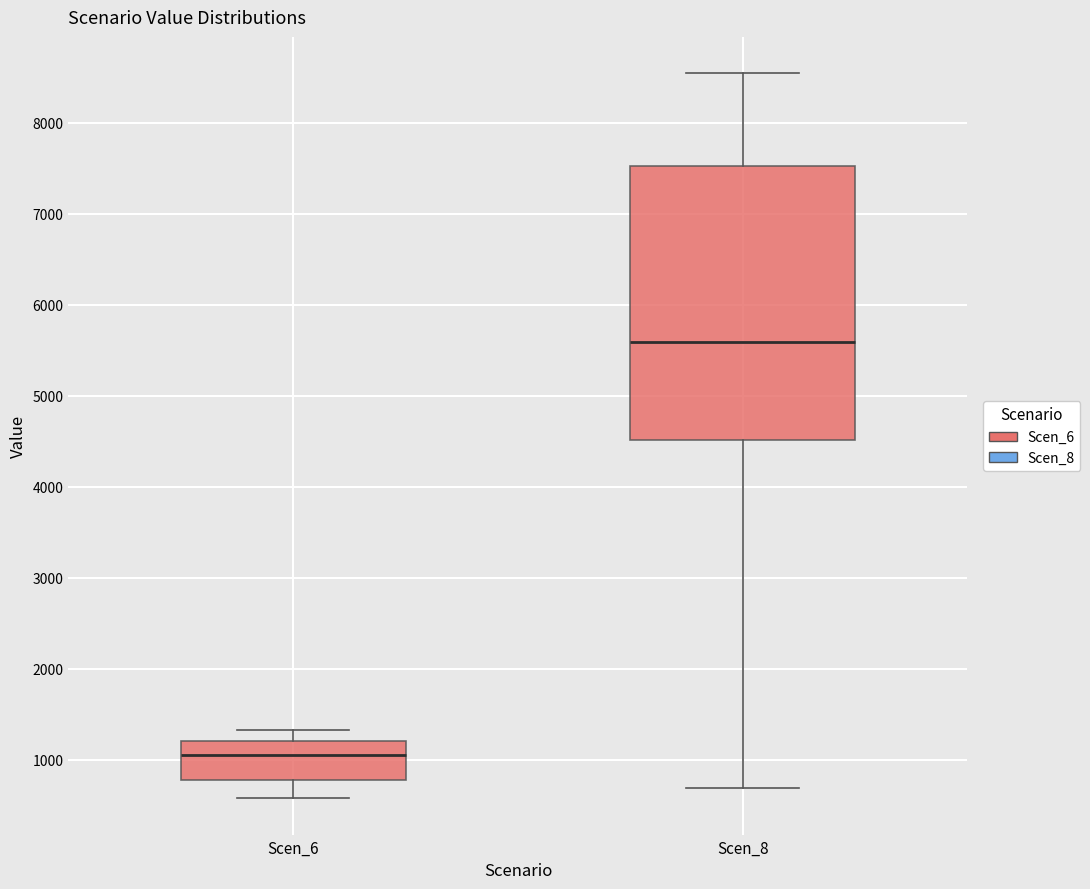

Which box's median line is the lowest?

Scen_6